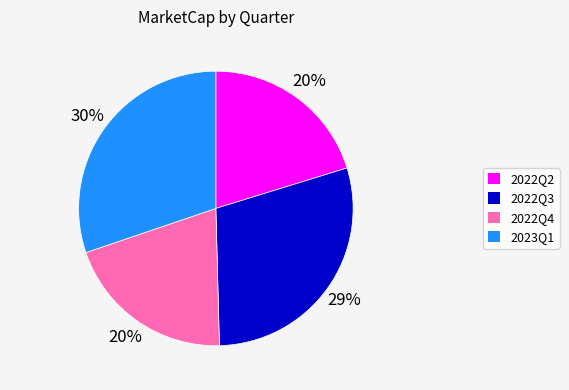

Count the number of slices in the pie.

4